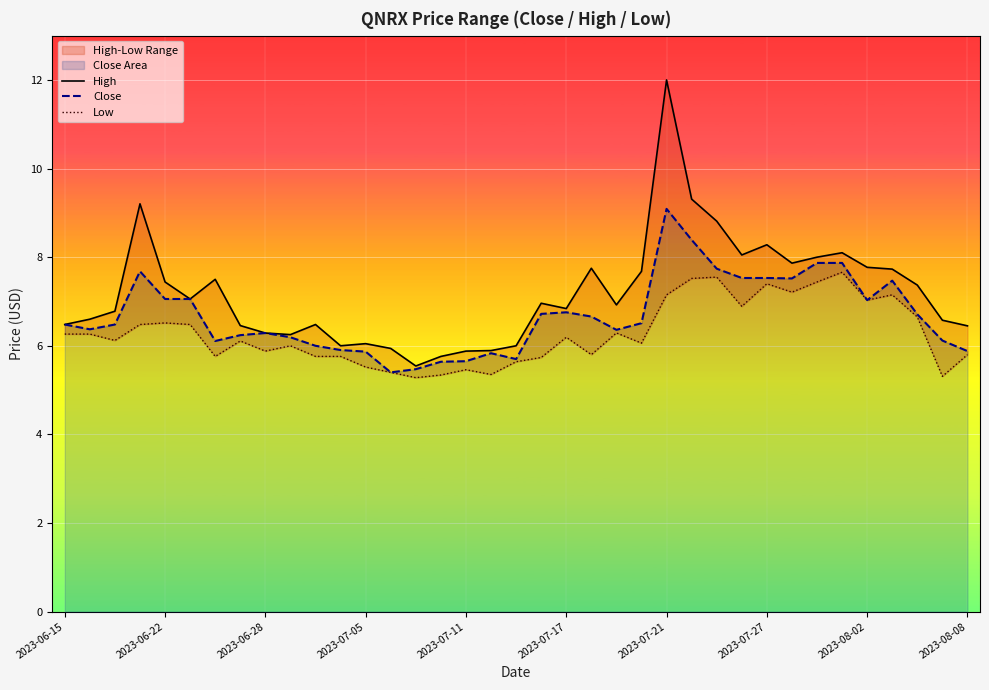

At how many categories does at least one series exceed 6?

30